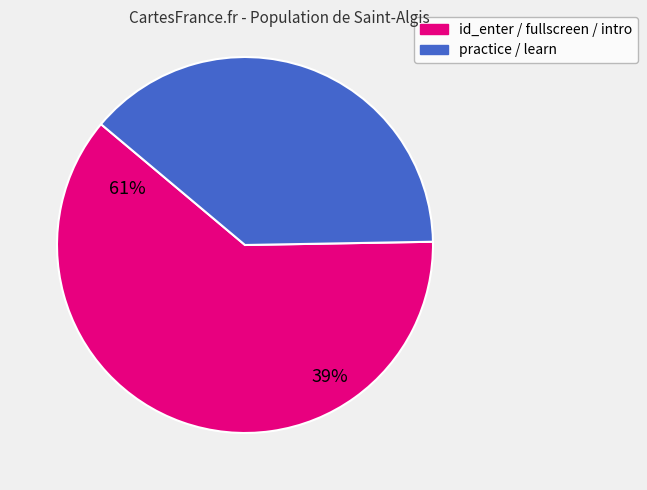

Is there a majority slice in this chart?

Yes